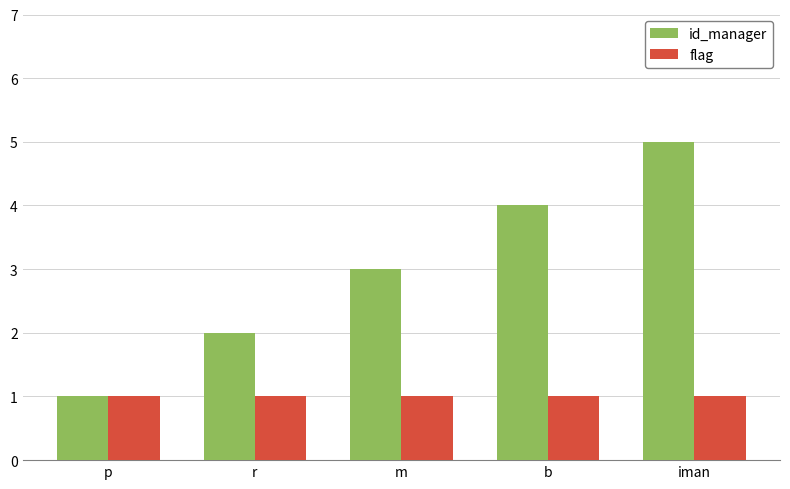

Reading right to left, extract all data points from this chart.

id_manager: iman=5	b=4	m=3	r=2	p=1
flag: iman=1	b=1	m=1	r=1	p=1